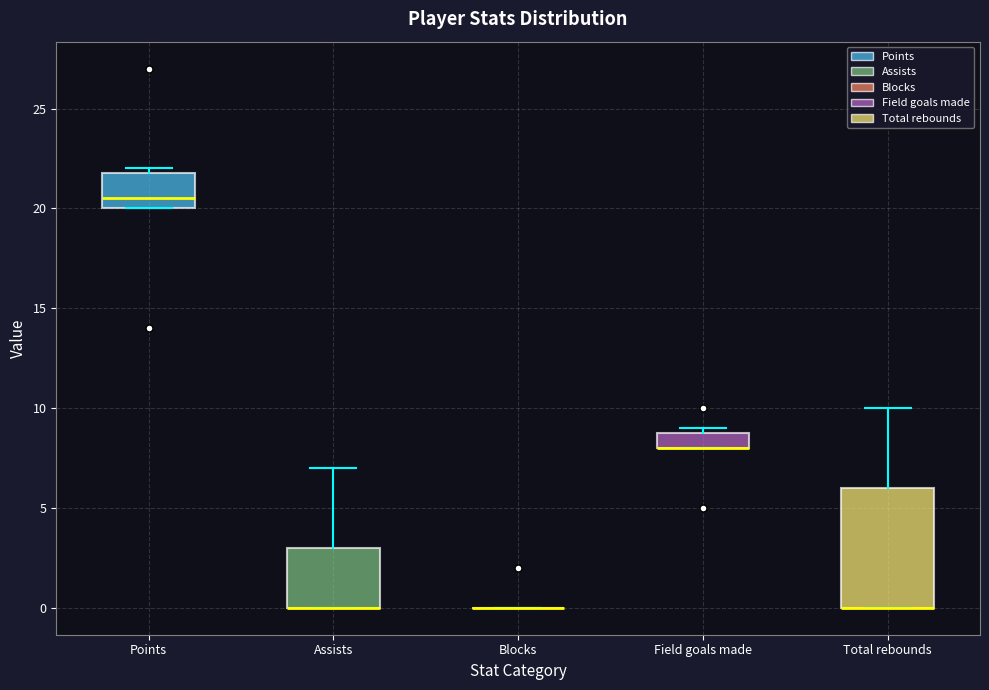

Reading left to right, read every box against the y-axis: the position of its median line, the range the box covers, and the ends of its whiskers. The values are not printed on the chart, so give them approximately, as read against the axis.

Points: median 20.5, box 20.0 to 22.0, whiskers 20.0 to 22.0 (just above the box's upper edge)
Assists: median 0.0 (drawn on the box's lower edge), box 0.0 to 3.0, whiskers 0.0 to 7.0
Blocks: box collapsed to a line at 0.0, whiskers 0.0 to 0.0
Field goals made: median 8.0 (drawn on the box's lower edge), box 8.0 to 9.0, whiskers 8.0 to 9.0 (just above the box's upper edge)
Total rebounds: median 0.0 (drawn on the box's lower edge), box 0.0 to 6.0, whiskers 0.0 to 10.0